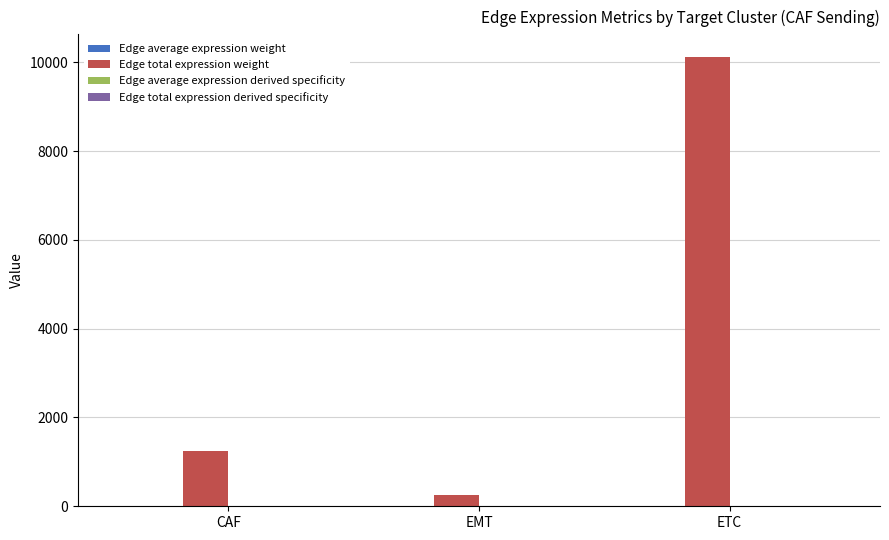

The Edge total expression weight series shows 1252.2 at CAF. True or false?

True